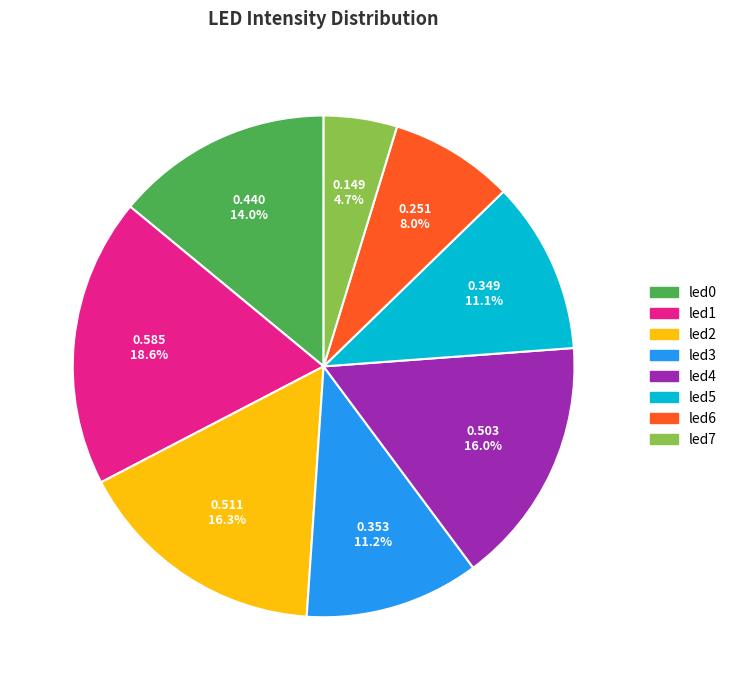

What portion of the pie excludes led3?

88.8%